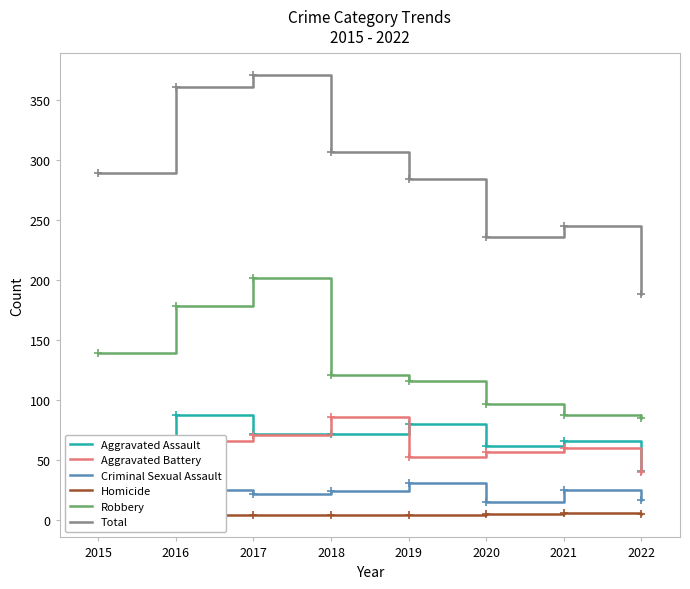

At how many categories does at least one series exceed 280?

5